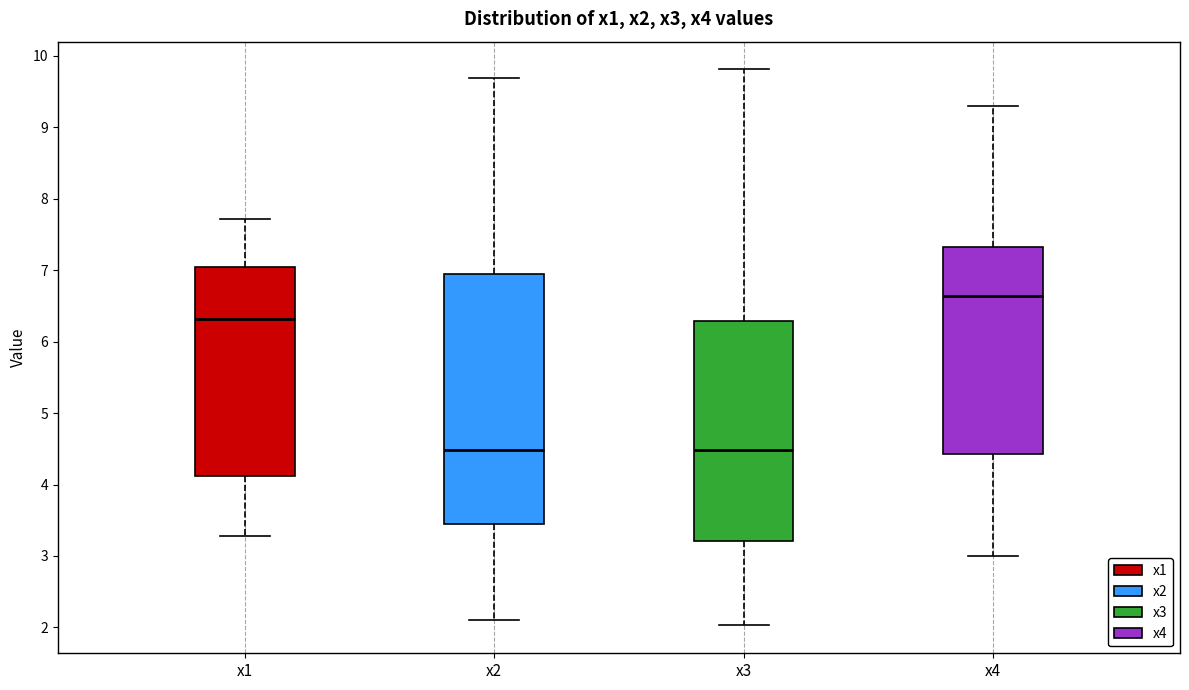

Reading left to right, read every box against the y-axis: the position of its median line, the range the box covers, and the ends of its whiskers. The values are not printed on the chart, so give them approximately, as read against the axis.

x1: median 6.3, box 4.1 to 7.0, whiskers 3.3 to 7.7
x2: median 4.5, box 3.4 to 7.0, whiskers 2.1 to 9.7
x3: median 4.5, box 3.2 to 6.3, whiskers 2.0 to 9.8
x4: median 6.6, box 4.4 to 7.3, whiskers 3.0 to 9.3